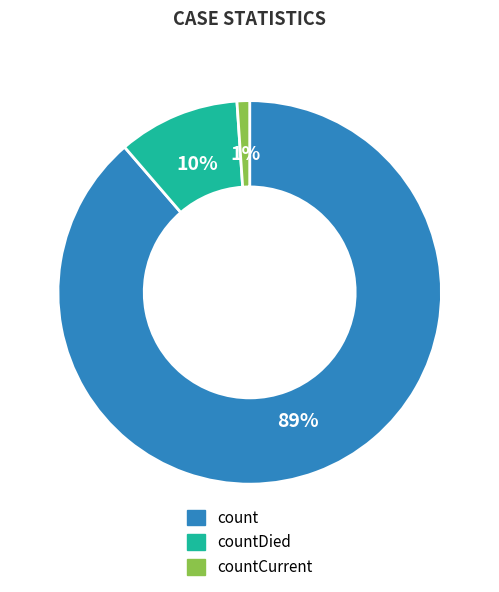

How many segments does this pie chart have?

3